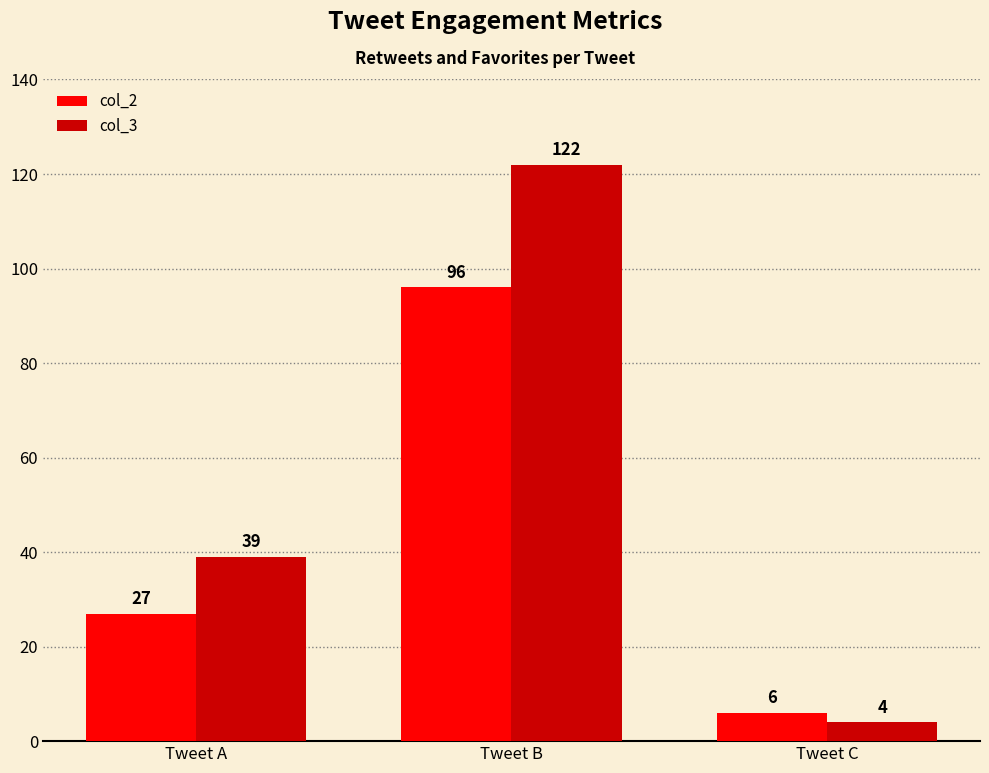

What is the maximum value shown in the chart?

122